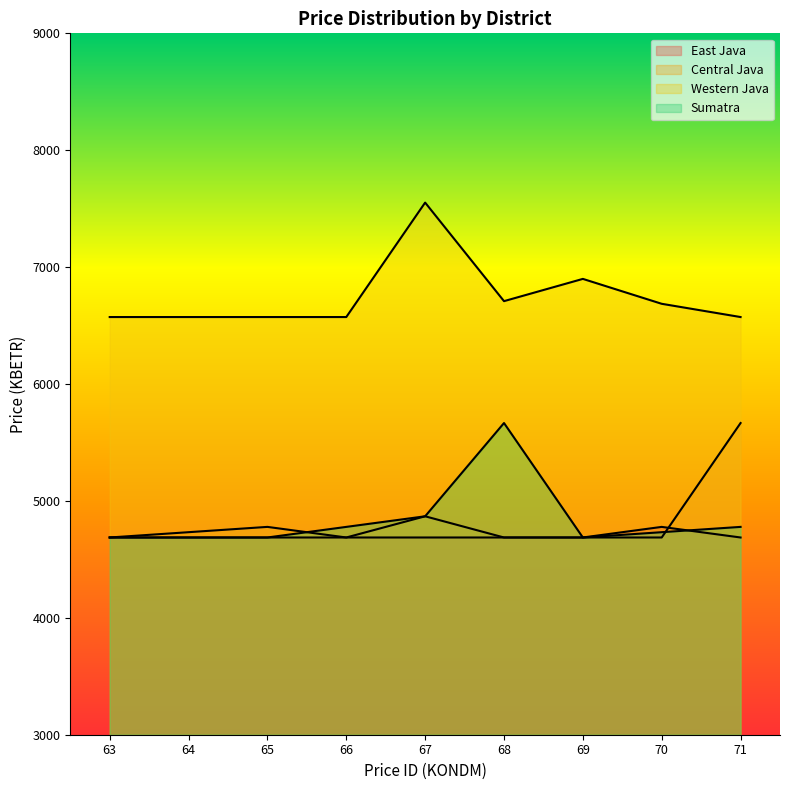

How many lines are shown in the chart?

4